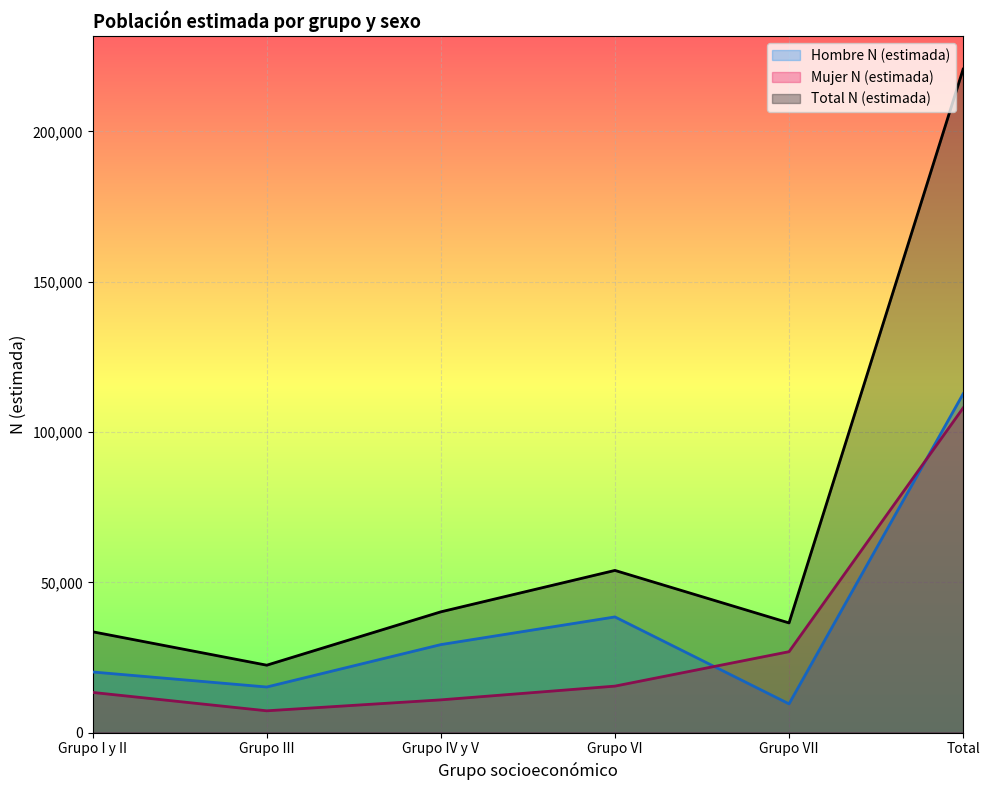

At which label does Mujer N (estimada) reach its minimum?

Grupo III